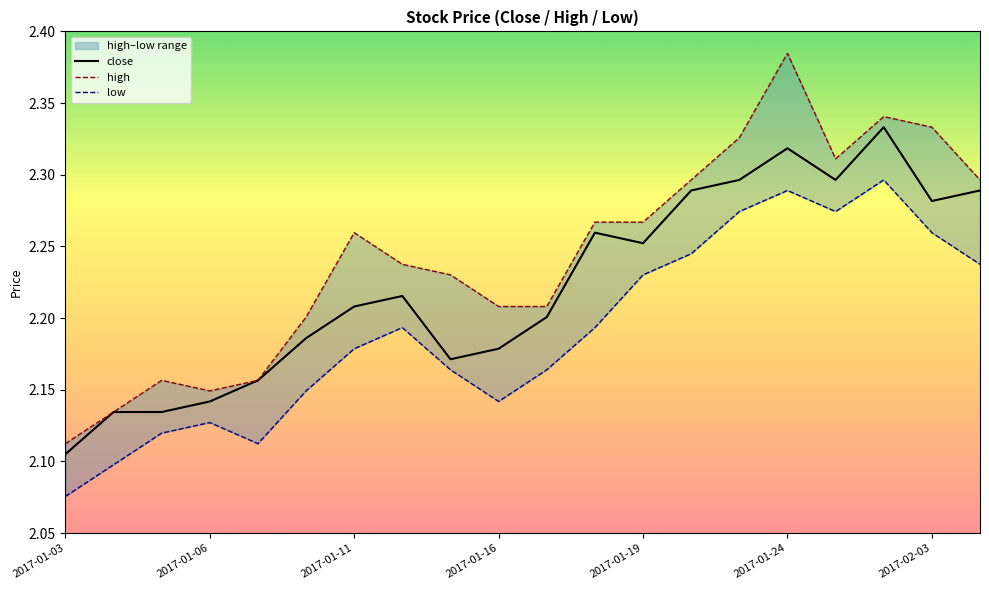

The close series shows 1.1 at 2017-01-24. True or false?

False